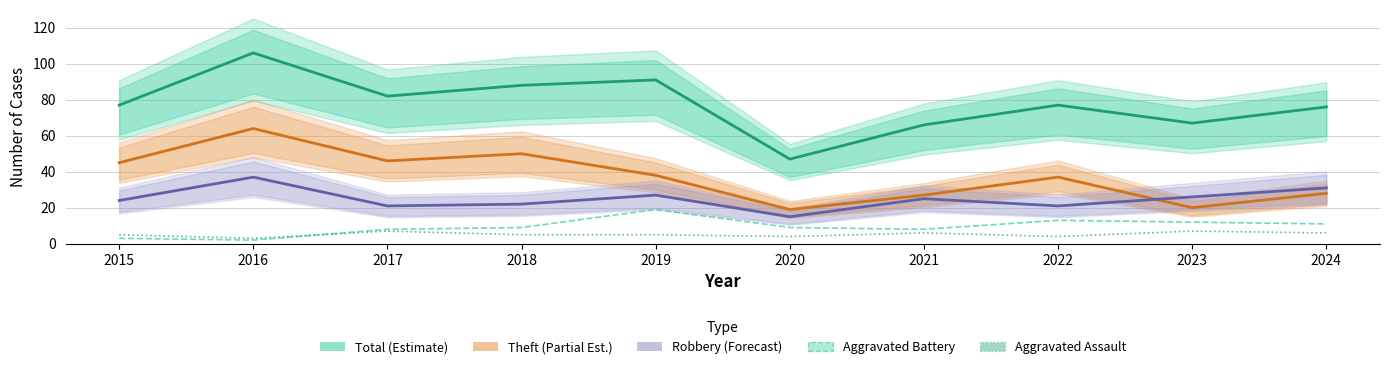

At which category does the chart reach its peak across all series?

2016